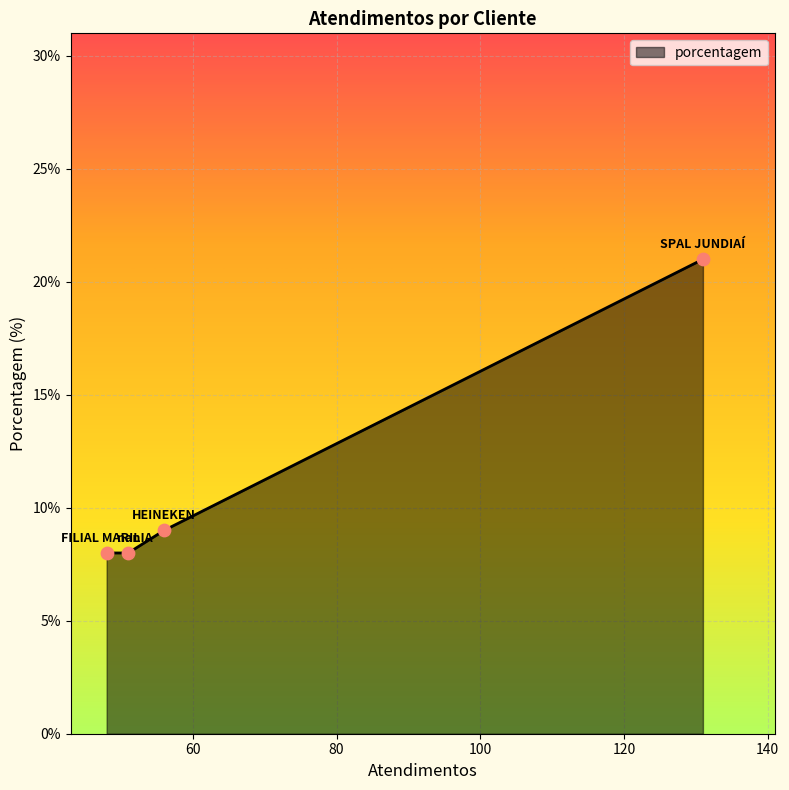

True or false: there are more than 0 points higher than both neighbors.

False